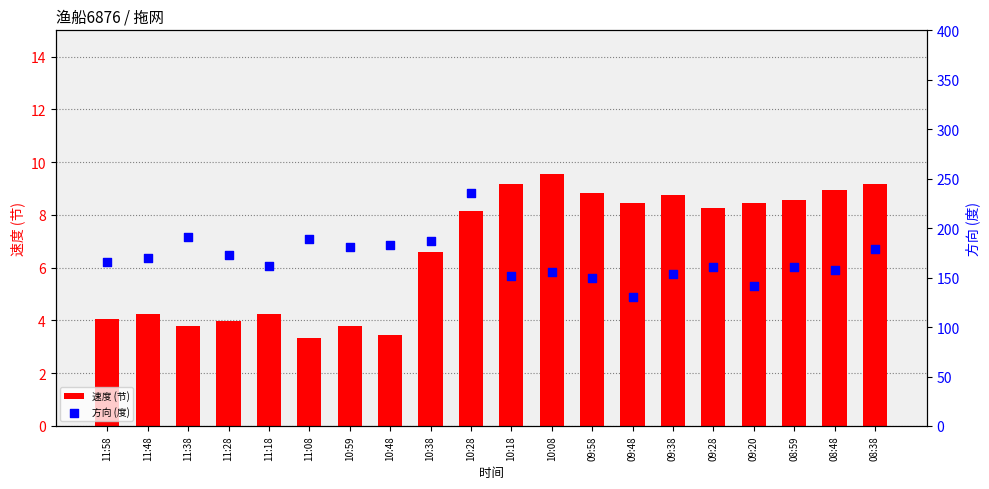

At which category is the sum across all series the highest?

10:28